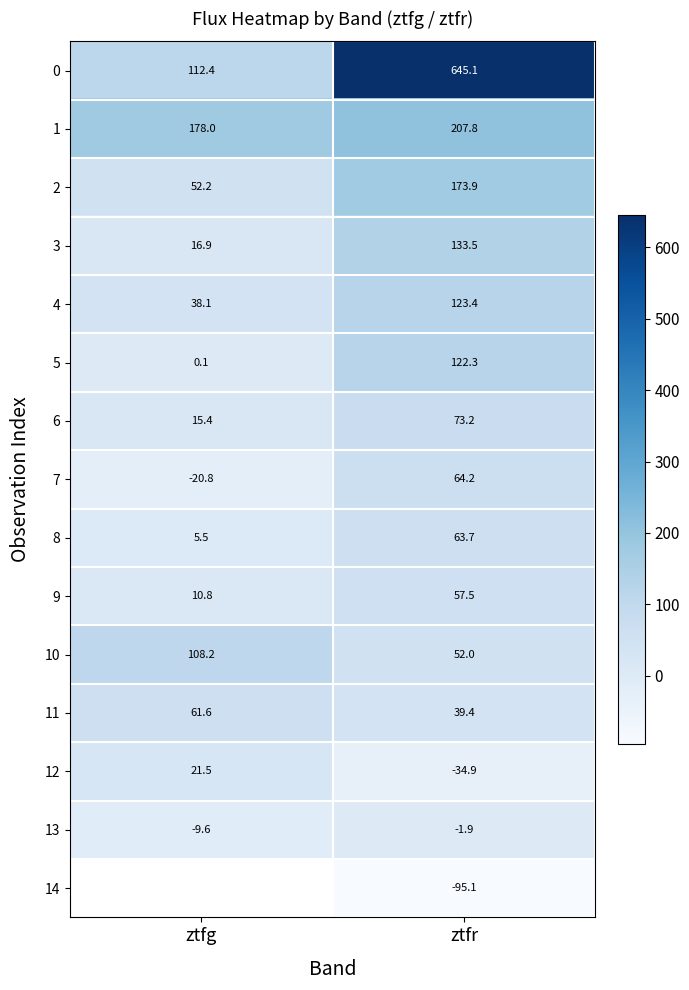

What is the spread (max minus min) of values at ztfr?

740.2